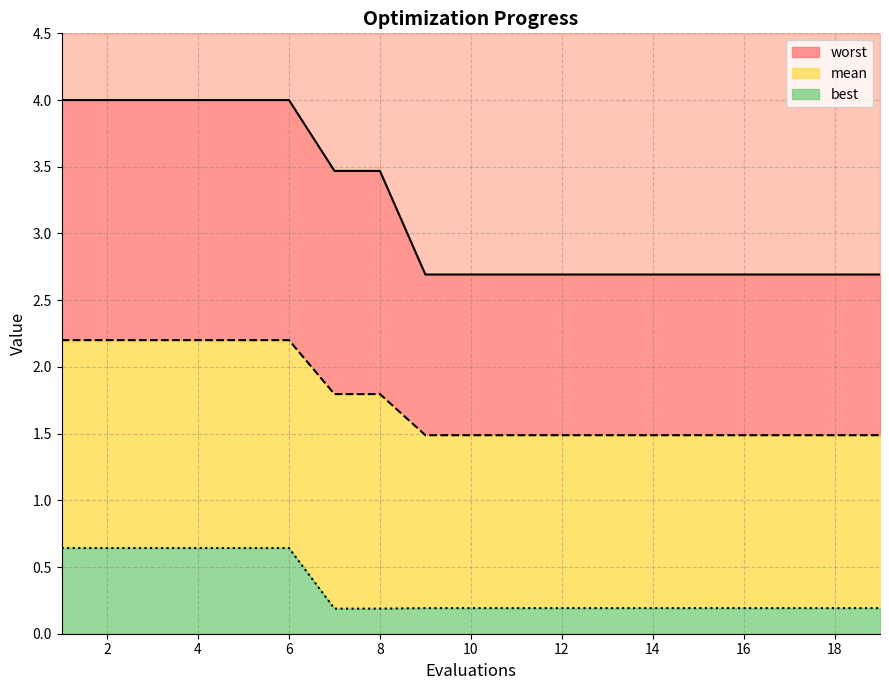

What is the minimum value for mean?

1.5